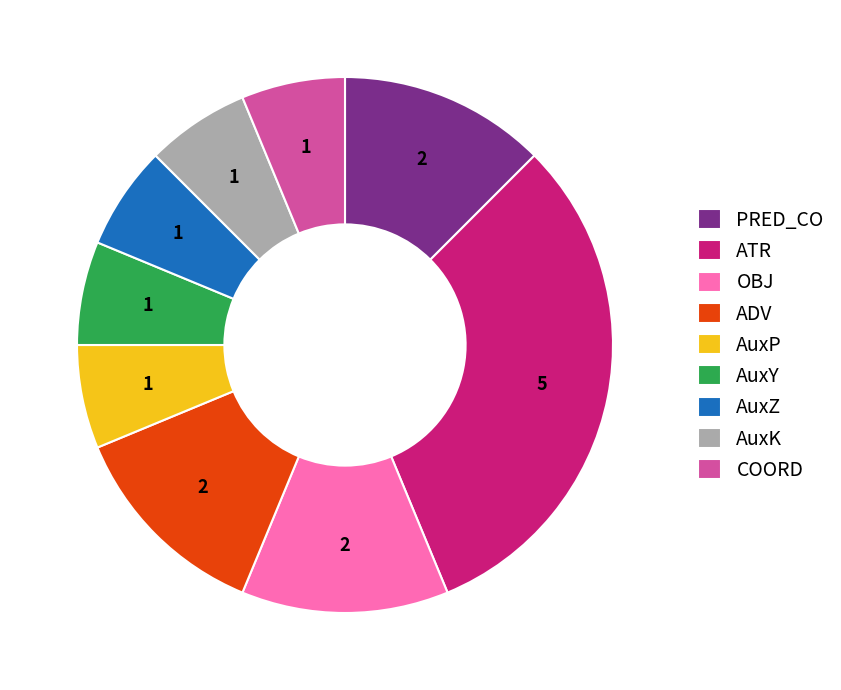

True or false: AuxP accounts for 6% of the total.

True